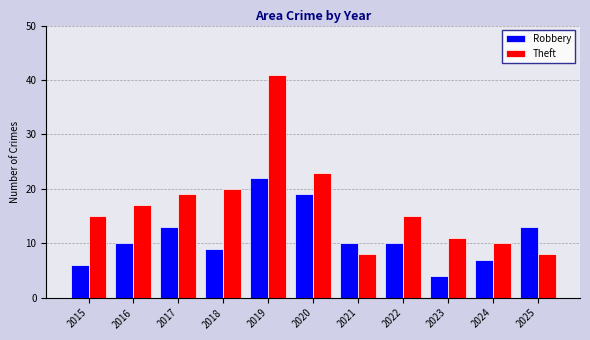

True or false: Theft has a value of 10 at 2024.

True